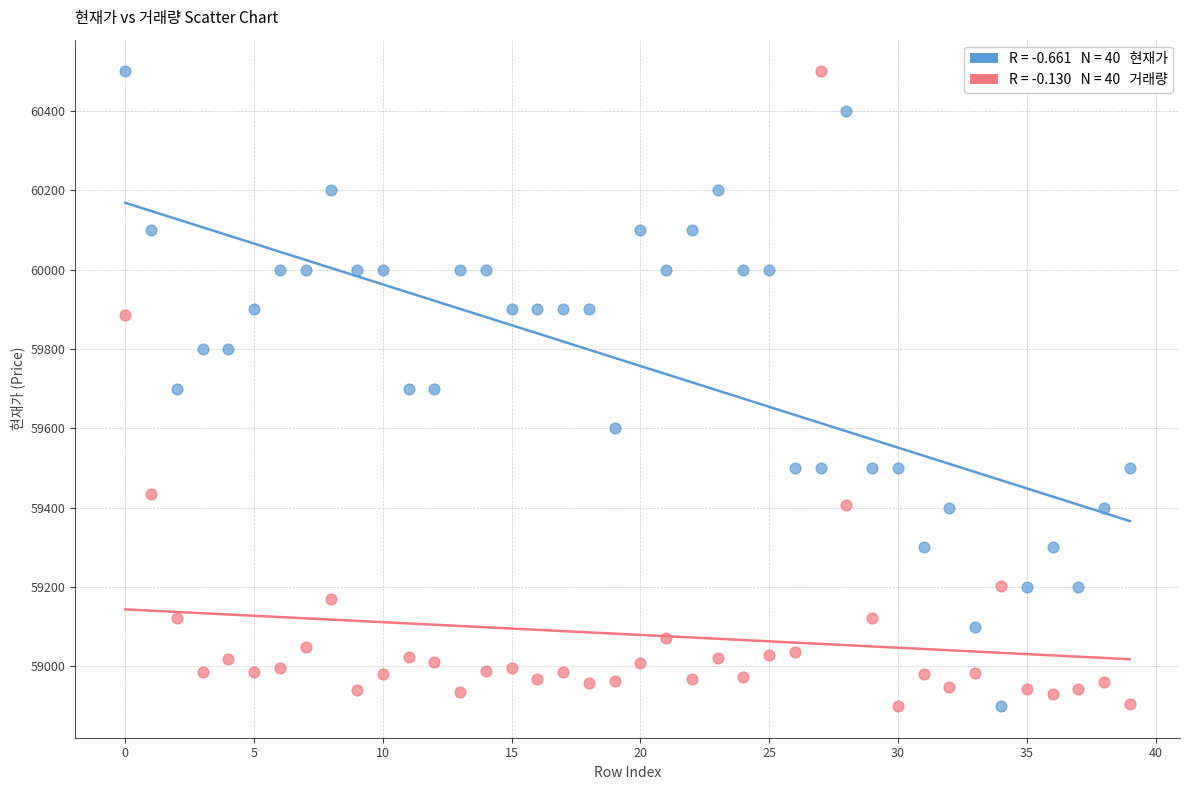

Across all data points, what is the range of Y values (max minus min)?

1600.0